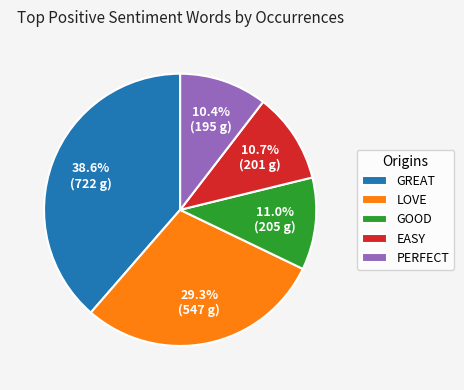

What is the largest slice in the pie chart?

GREAT